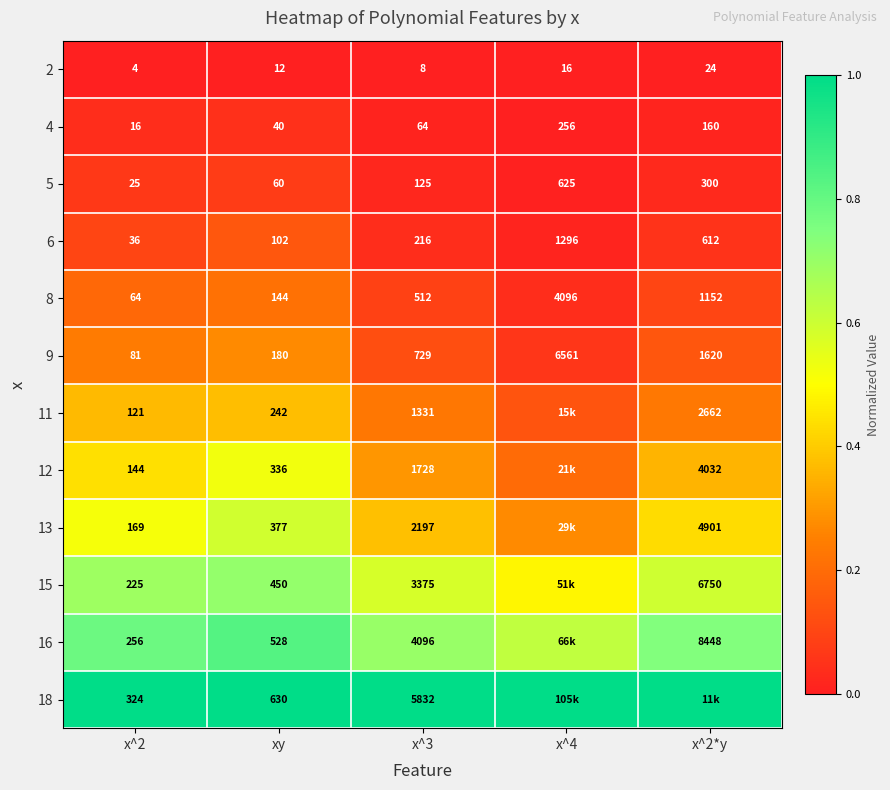

Is the value of 11 at x^3 greater than the value of 8 at x^4?

No